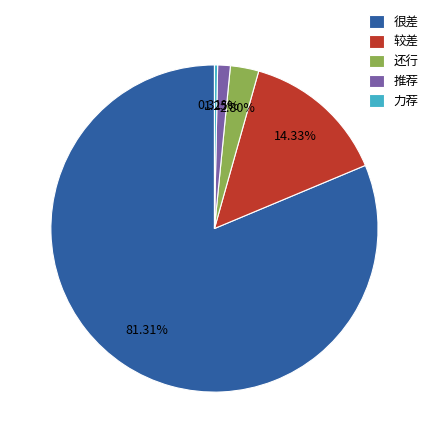

Which slice is the largest?

很差